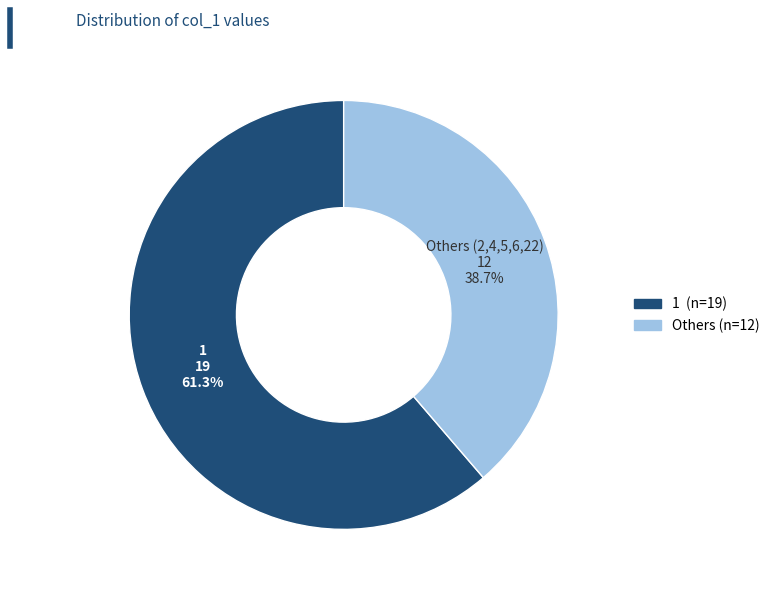

Is there a majority slice in this chart?

Yes